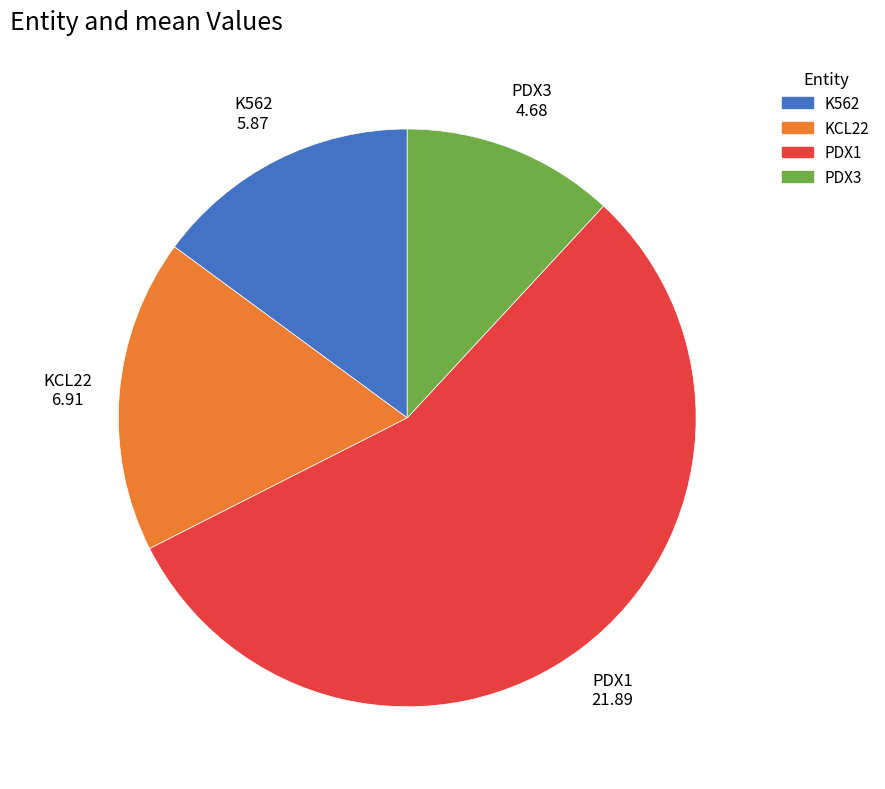

Is PDX3 the majority of the pie?

No